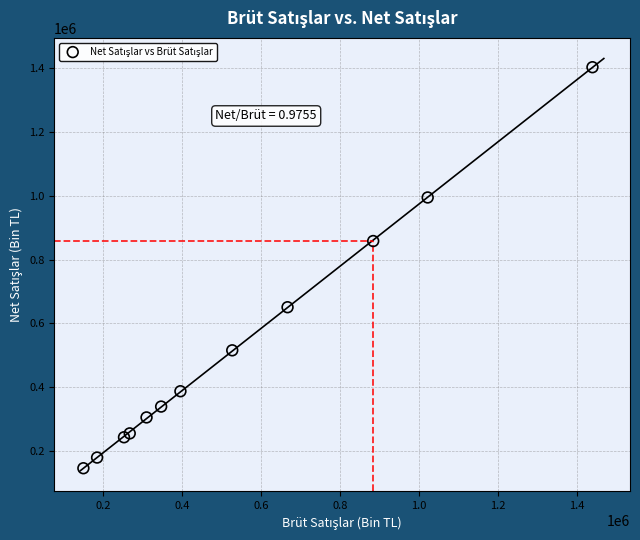

What Y value in the scatter plot is closest to 774378?

858093.5